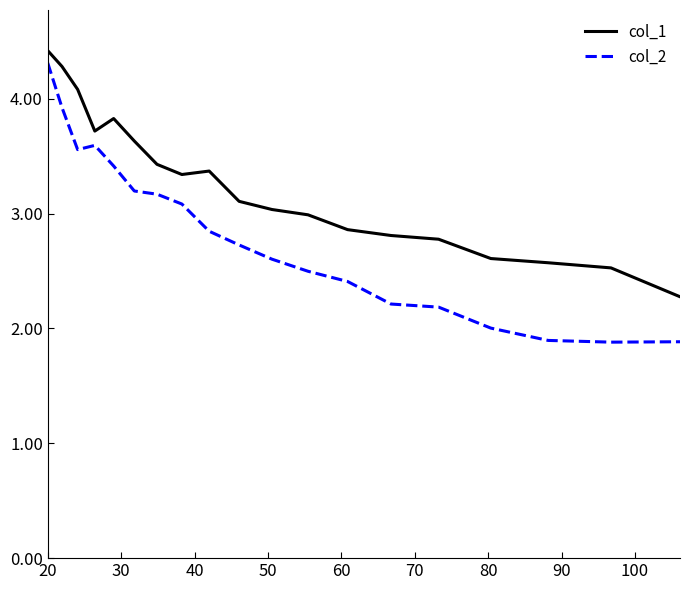

What are all the series names shown in the legend?

col_1, col_2